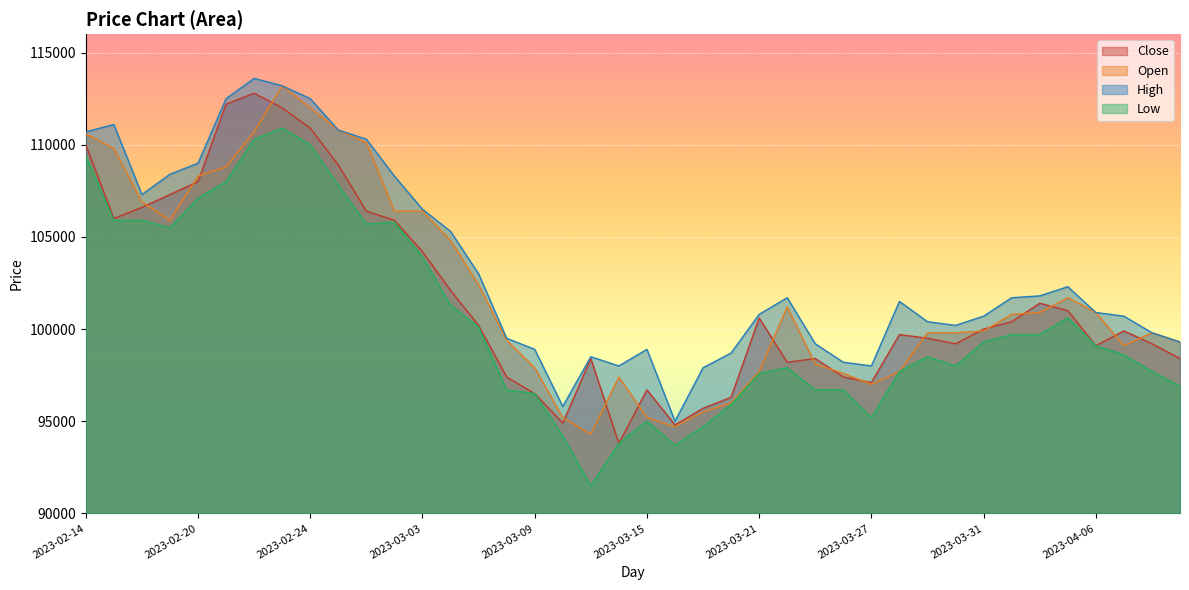

Where is the first local maximum for High?

2023-02-15